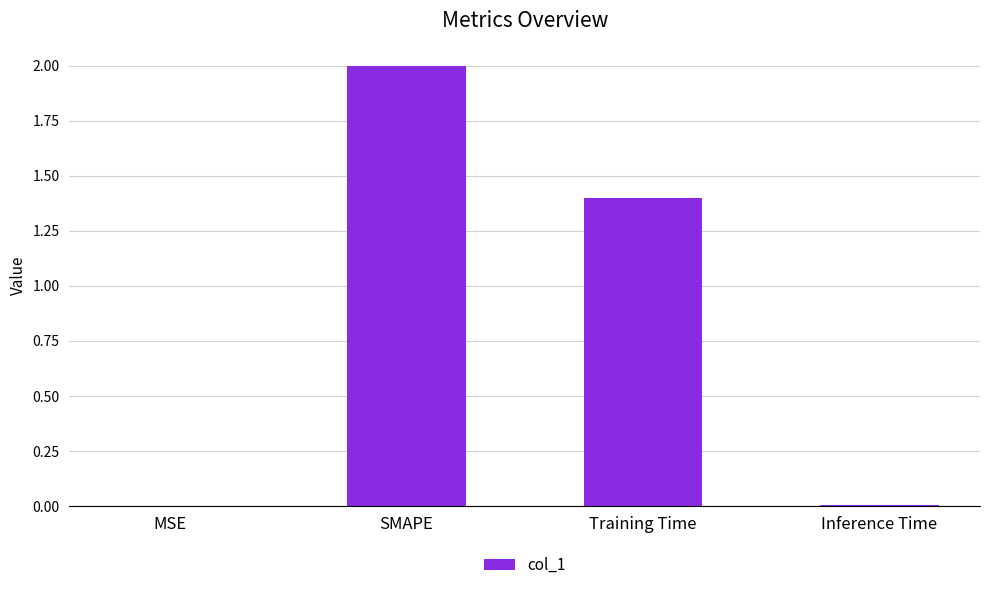

Approximately how many times larger is the value at SMAPE compared to Training Time?

1.4